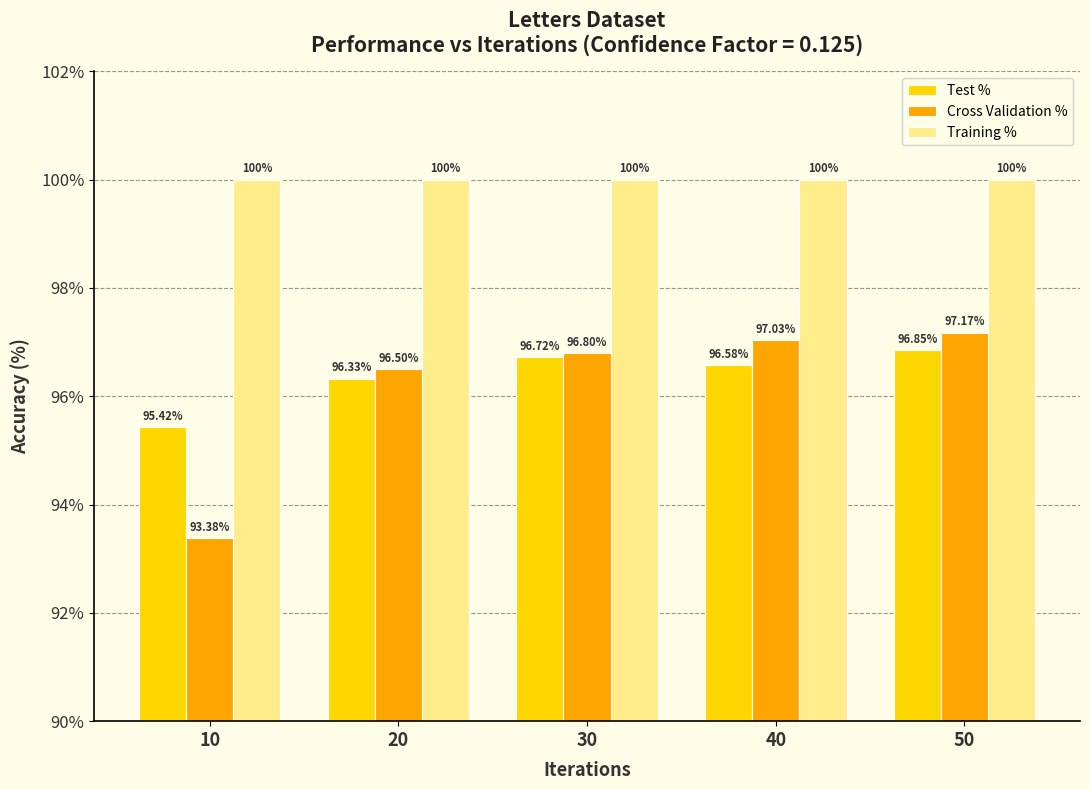

What are all the series names shown in the legend?

Test %, Cross Validation %, Training %